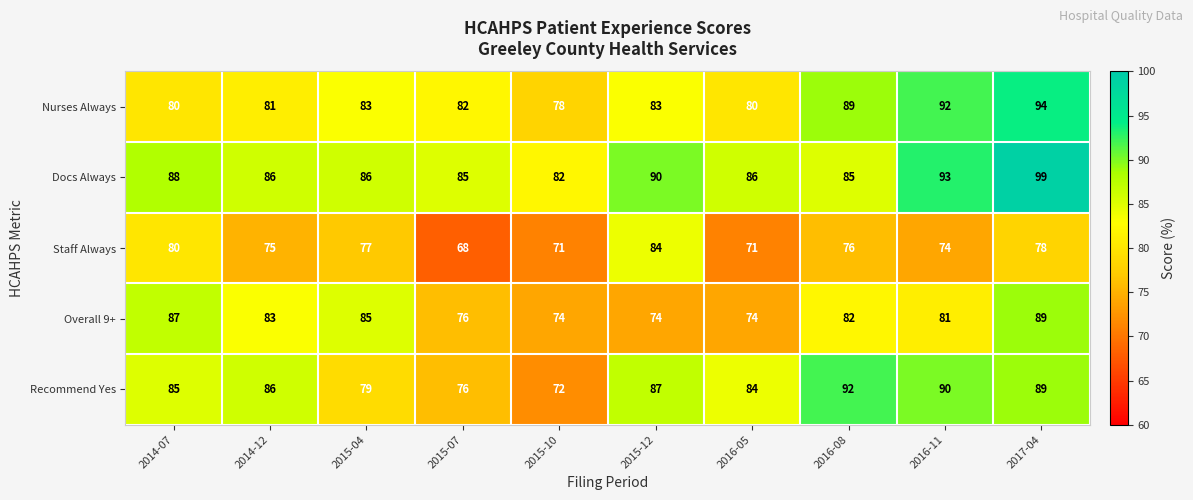

Which series has the largest range (max minus min)?

Recommend Yes